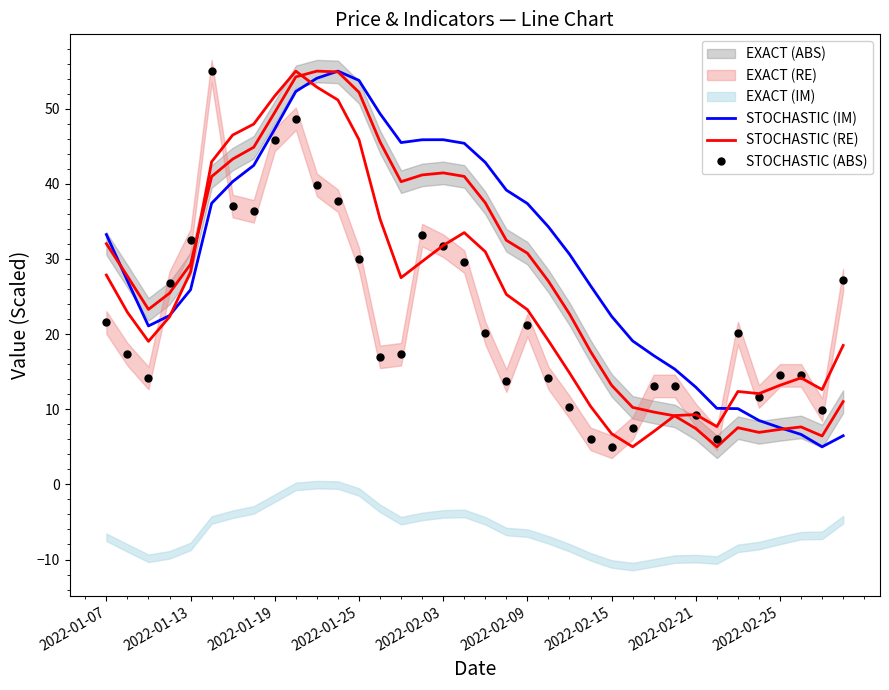

What is the minimum value for STOCHASTIC (ABS)?

5.0